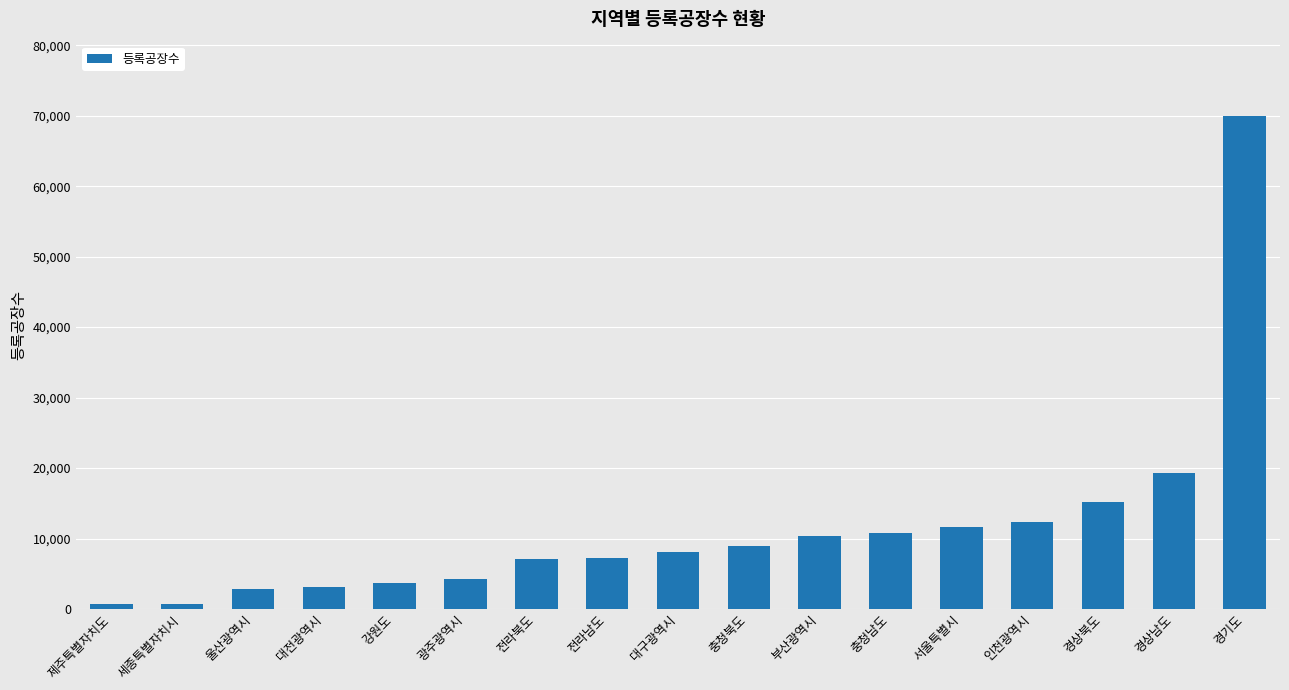

Approximately how many times larger is the value at 충청북도 compared to 경상남도?

0.5